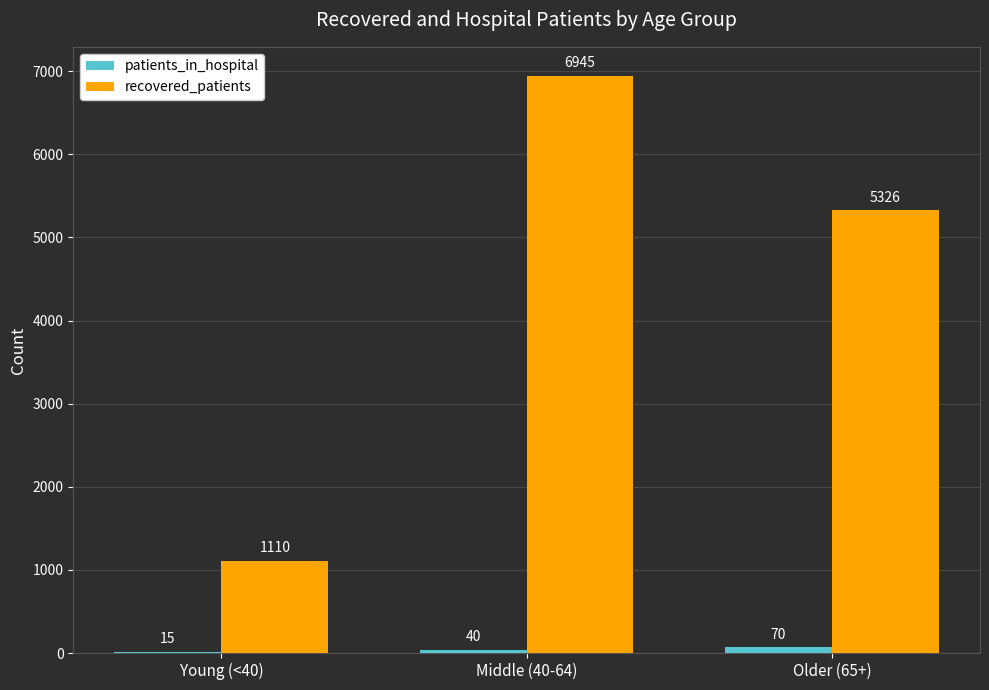

At which category is the sum across all series the highest?

Middle (40-64)